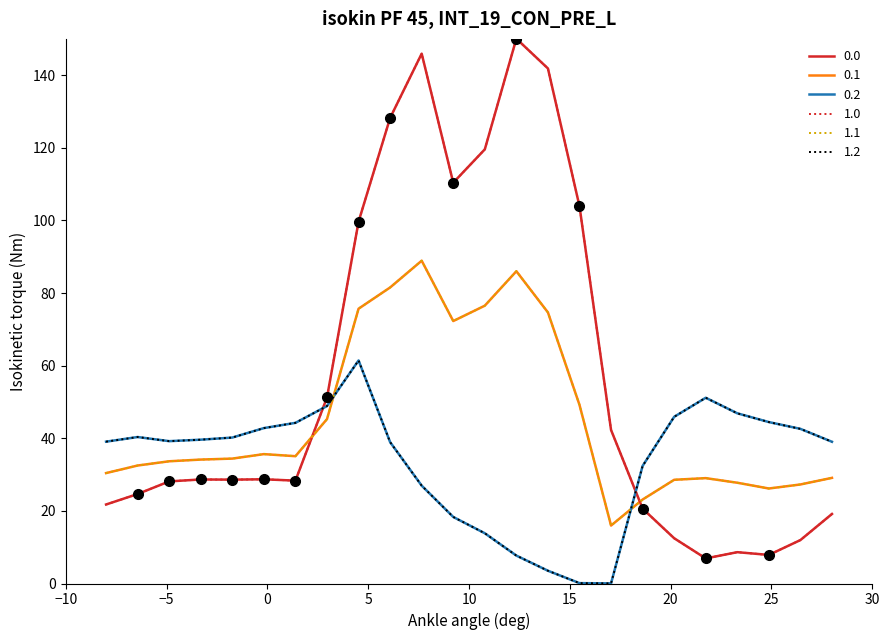

Reading right to left, what are all the values shown in this chart?

0.0: 19.2	12.0	7.9	8.6	6.9	12.5	20.6	42.3	103.9	141.9	150.1	119.6	110.4	145.9	128.2	99.7	51.2	28.3	28.7	28.6	28.7	28.1	24.6	21.8
0.1: 29.1	27.3	26.2	27.8	29.0	28.6	23.1	16.0	49.2	74.7	86.0	76.5	72.3	88.9	81.5	75.7	45.3	35.1	35.6	34.4	34.1	33.7	32.5	30.4
0.2: 39.0	42.6	44.5	46.9	51.2	45.9	32.4	0.0	0.1	3.5	7.7	13.8	18.3	26.9	38.9	61.4	48.9	44.2	42.8	40.2	39.6	39.2	40.3	39.1
1.0: 19.2	12.0	7.9	8.6	6.9	12.5	20.6	42.3	103.9	141.9	150.1	119.6	110.4	145.9	128.2	99.7	51.2	28.3	28.7	28.6	28.7	28.1	24.6	21.8
1.1: 29.1	27.3	26.2	27.8	29.0	28.6	23.1	16.0	49.2	74.7	86.0	76.5	72.3	88.9	81.5	75.7	45.3	35.1	35.6	34.4	34.1	33.7	32.5	30.4
1.2: 39.0	42.6	44.5	46.9	51.2	45.9	32.4	0.0	0.1	3.5	7.7	13.8	18.3	26.9	38.9	61.4	48.9	44.2	42.8	40.2	39.6	39.2	40.3	39.1